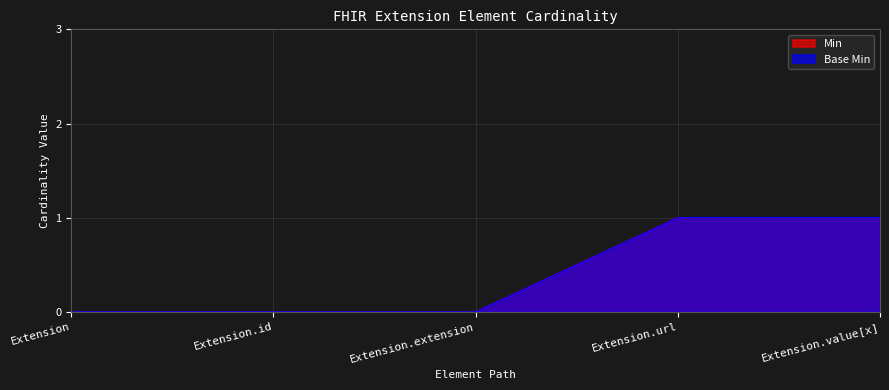

What is the difference between the Min values at Extension.url and Extension?

1